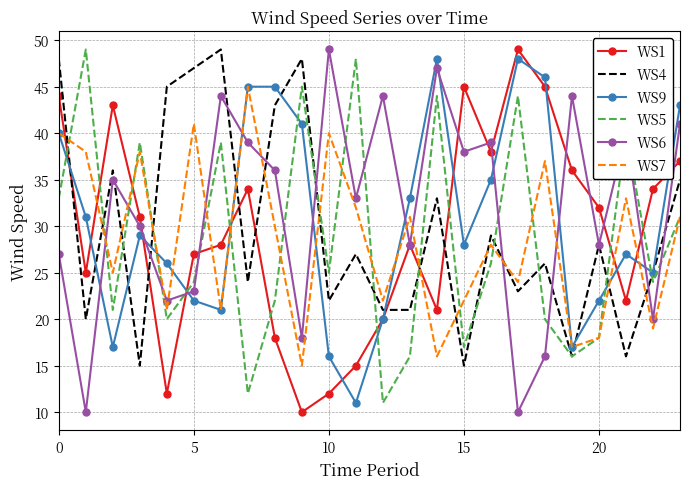

Reading right to left, transcribe all the data shown in this chart.

WS1: 37	34	22	32	36	45	49	38	45	21	28	20	15	12	10	18	34	28	27	12	31	43	25	44
WS4: 35	25	16	28	16	26	23	29	15	33	21	21	27	22	48	43	24	49	47	45	15	36	20	48
WS9: 43	25	27	22	17	46	48	35	28	48	33	20	11	16	41	45	45	21	22	26	29	17	31	40
WS5: 31	24	40	18	16	20	44	26	17	44	16	11	48	25	45	22	12	39	24	20	39	21	49	33
WS6: 41	20	40	28	44	16	10	39	38	47	28	44	33	49	18	36	39	44	23	22	30	35	10	27
WS7: 31	19	33	18	17	37	24	28	22	16	31	22	32	40	15	30	45	21	41	21	38	25	38	40